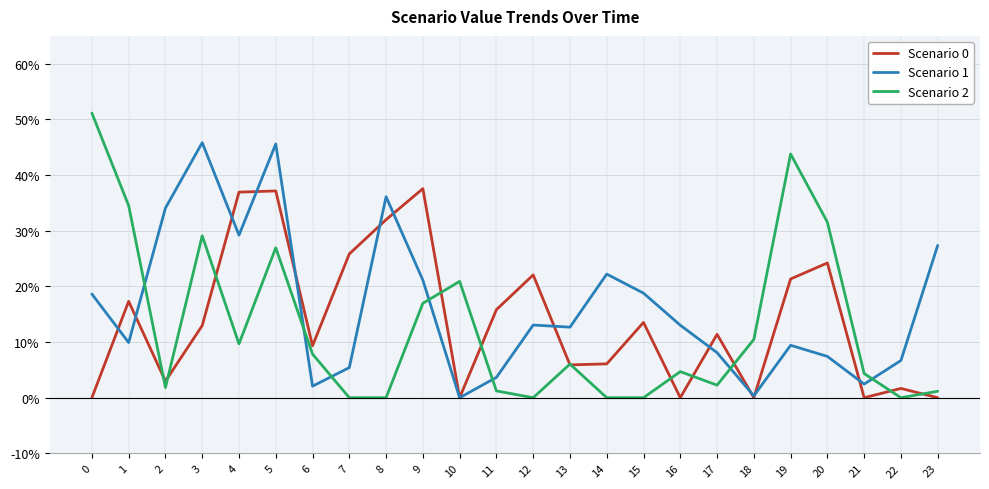

At how many categories does at least one series exceed 0?

24